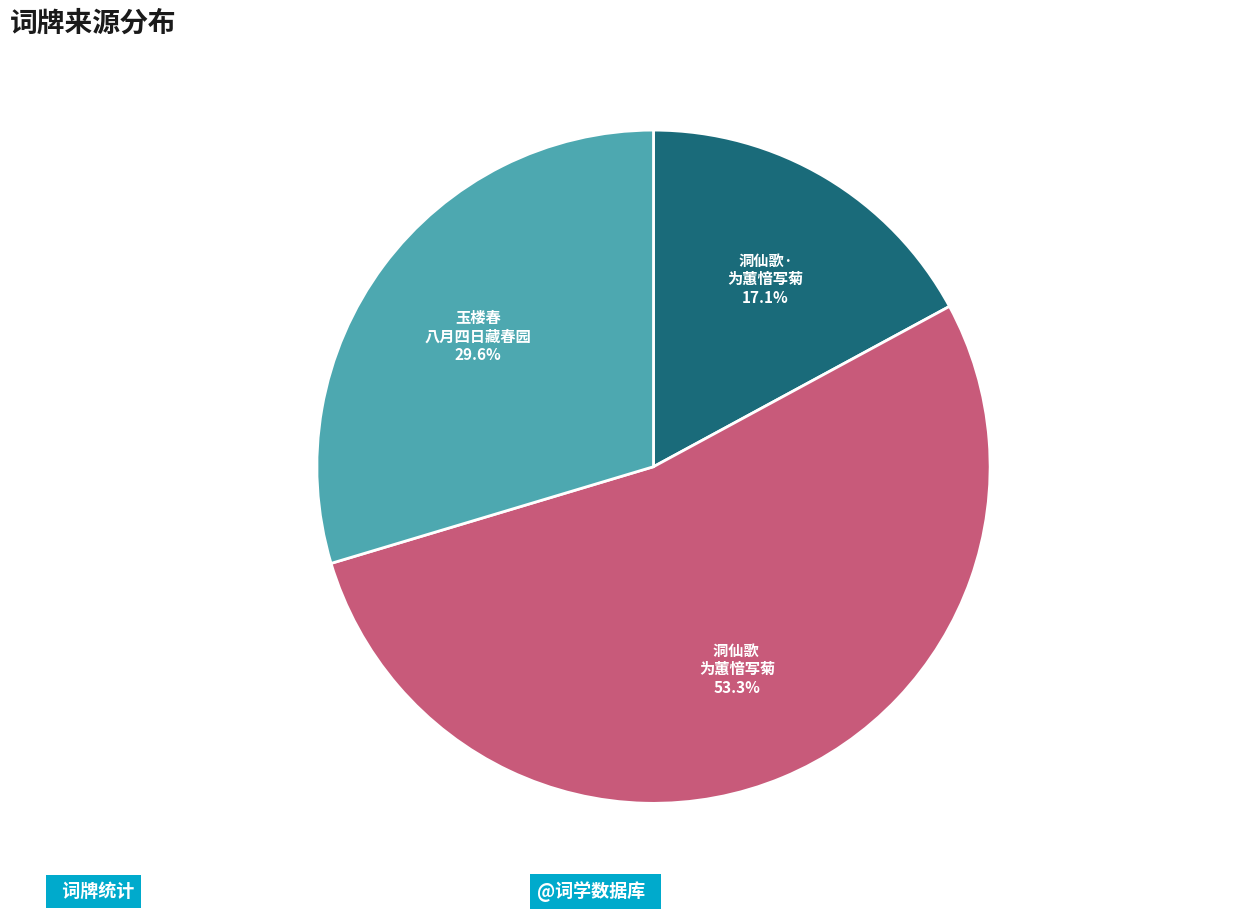

Does any single category account for the majority?

Yes